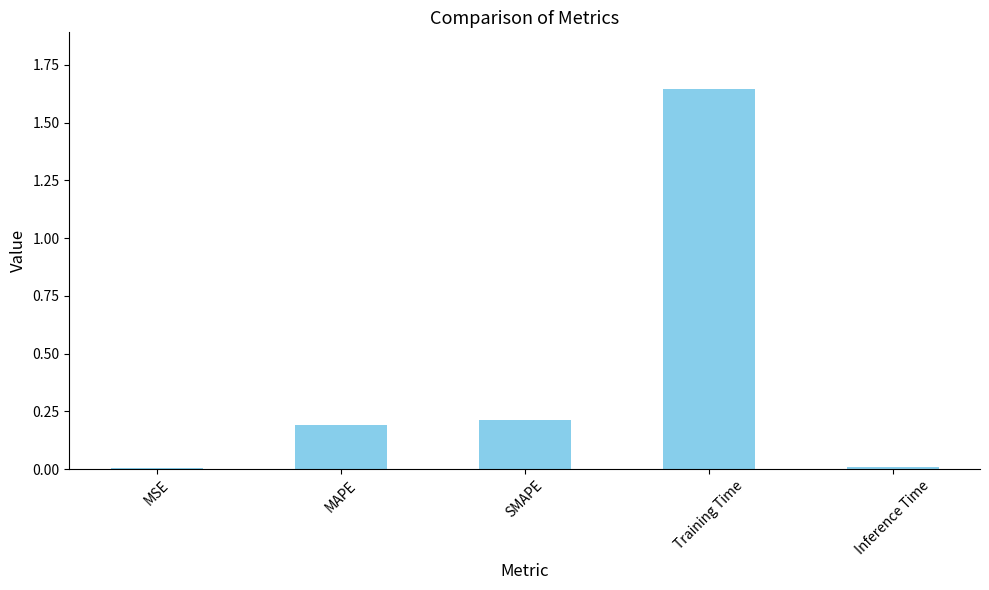

Which has a higher value, Inference Time or SMAPE?

SMAPE